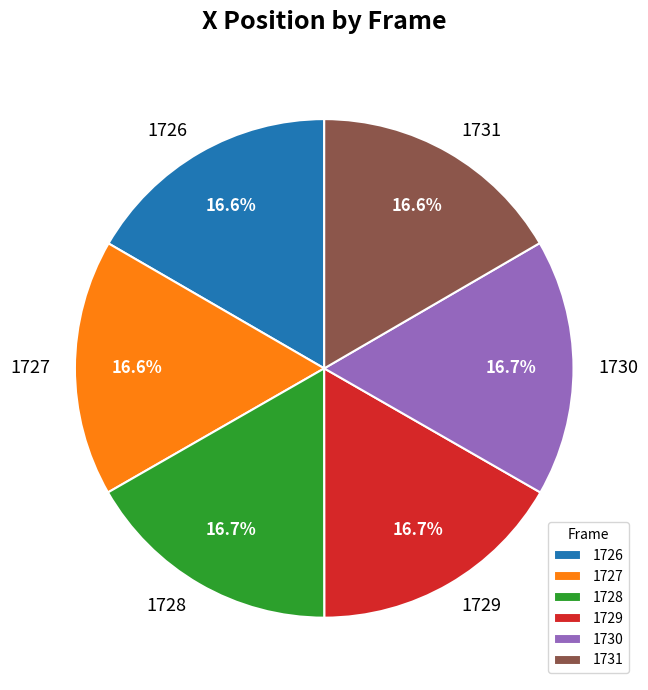

Is there a majority slice in this chart?

No